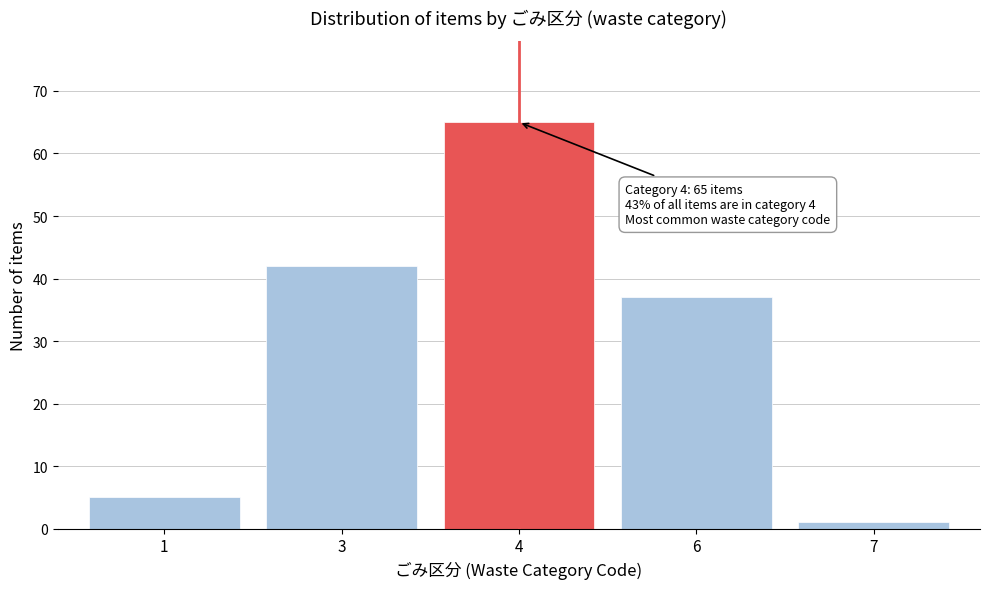

Reading left to right, transcribe all the data shown in this chart.

5	42	65	37	1